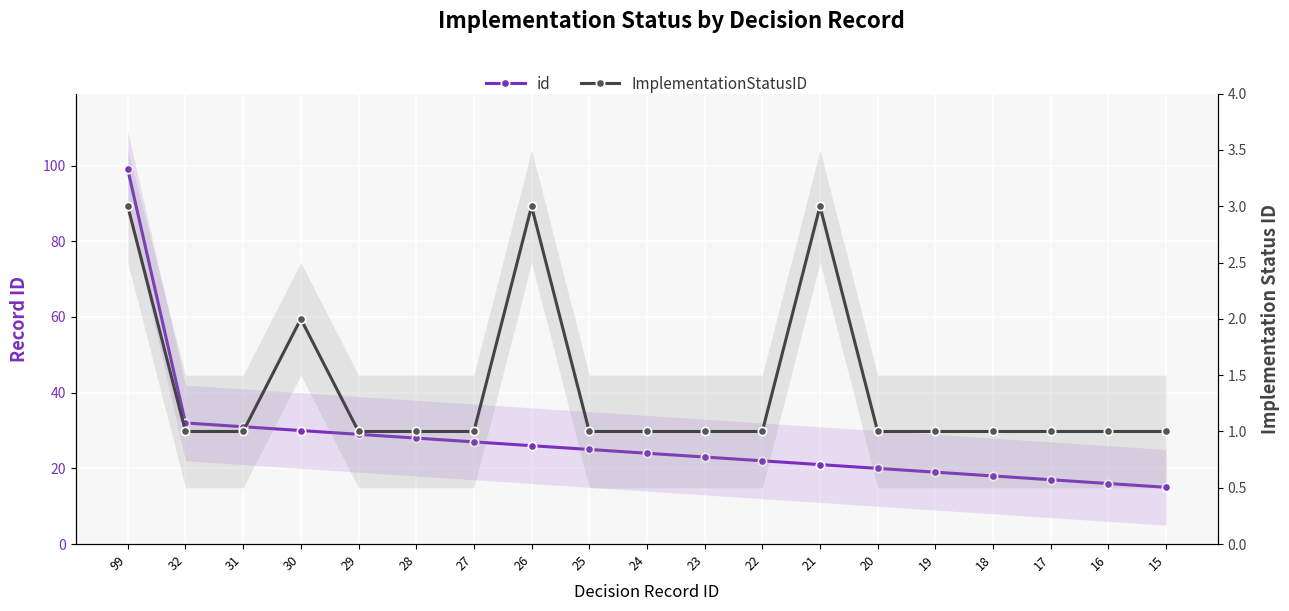

List the labels in order of ImplementationStatusID value, largest first.

99, 26, 21, 30, 32, 31, 29, 28, 27, 25, 24, 23, 22, 20, 19, 18, 17, 16, 15